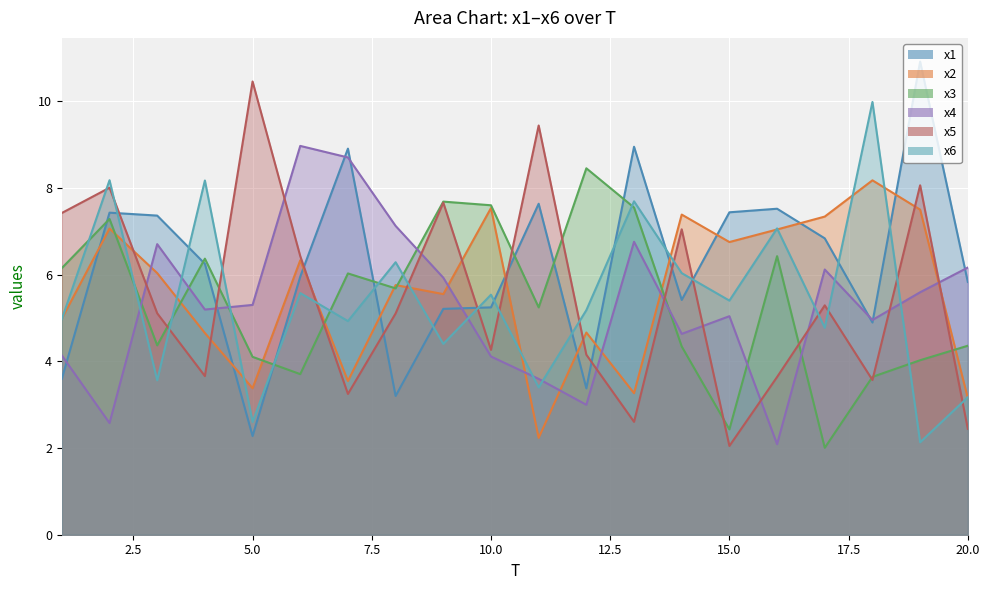

What is the spread (max minus min) of values at 4?

4.5